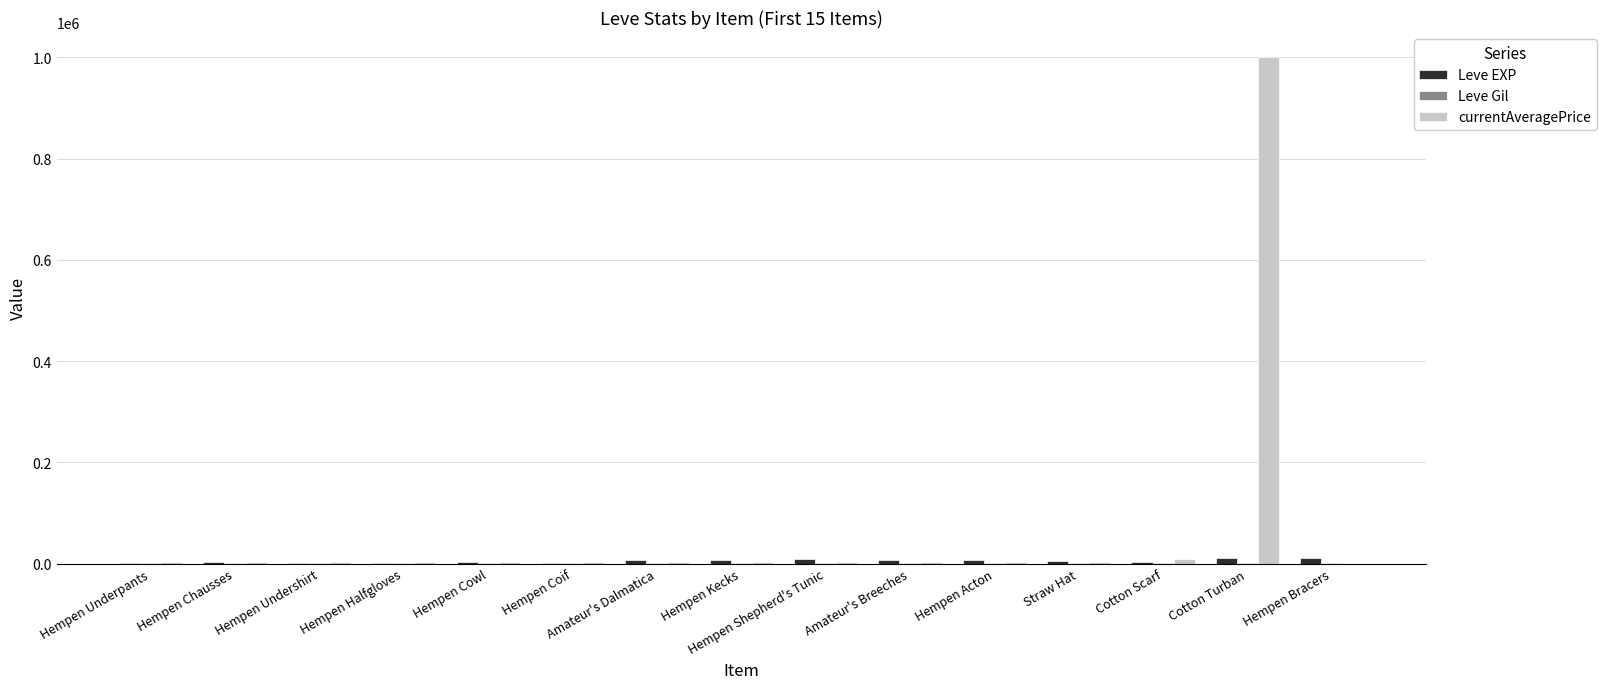

Which category has the highest value across all series?

Cotton Turban